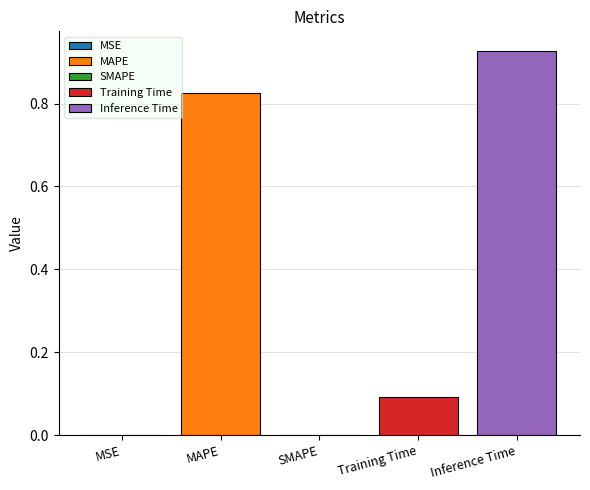

Rank the categories by value from highest to lowest.

Inference Time, MAPE, Training Time, MSE, SMAPE